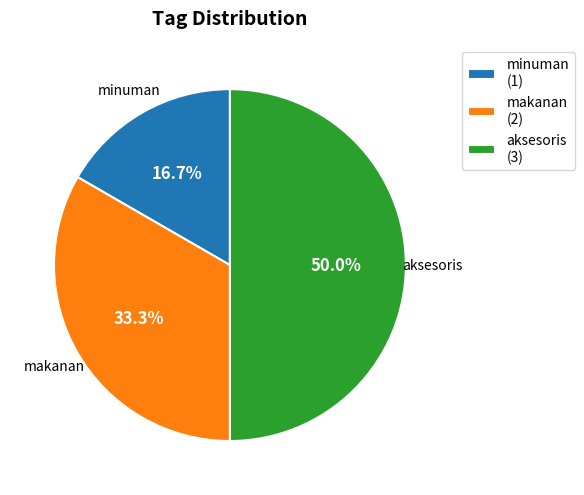

Is it true that makanan is 22% of the pie?

False